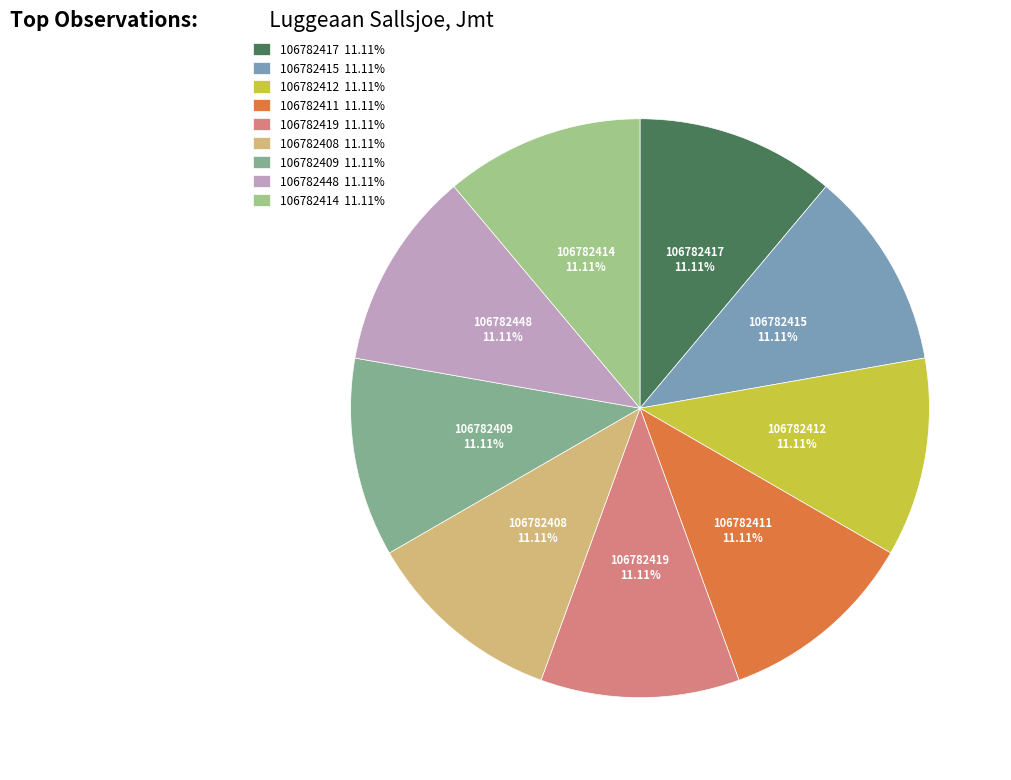

Is the sum of 106782414 and 106782412 greater than half?

No